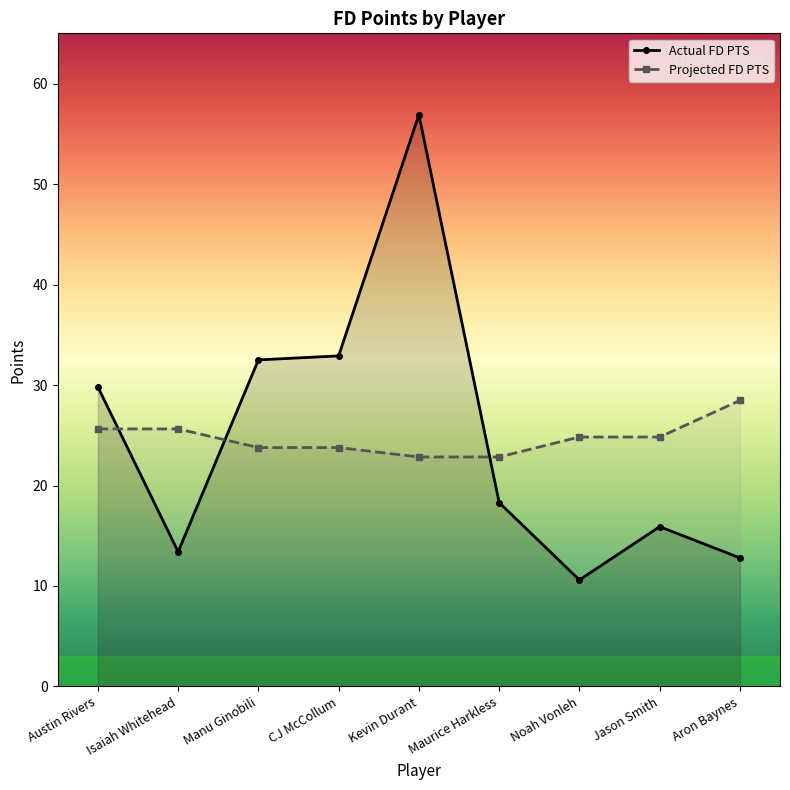

What is the difference between the maximum and second lowest values in the Projected FD PTS series?

5.6